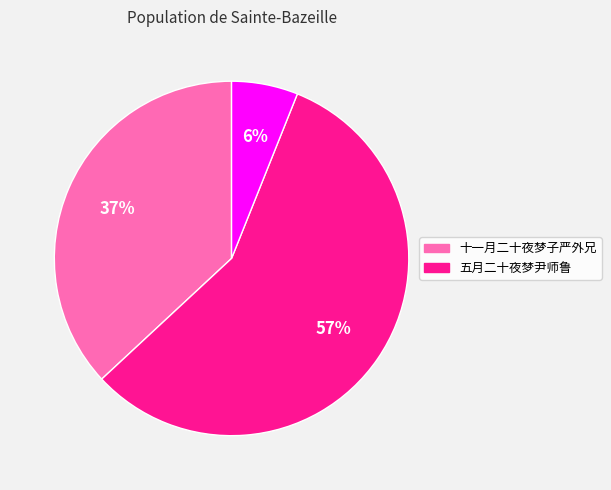

Is there any slice that represents more than half of the pie?

Yes